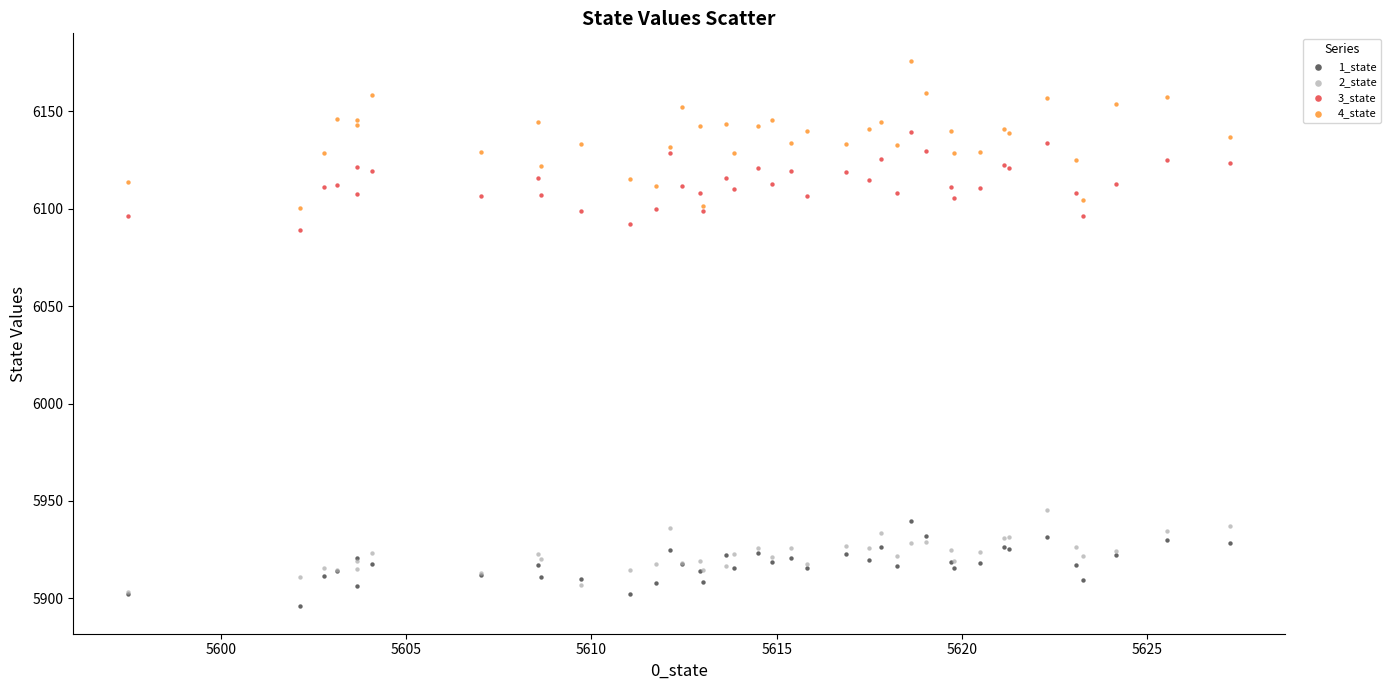

Across all series, what Y value is closest to 6035?

6089.0